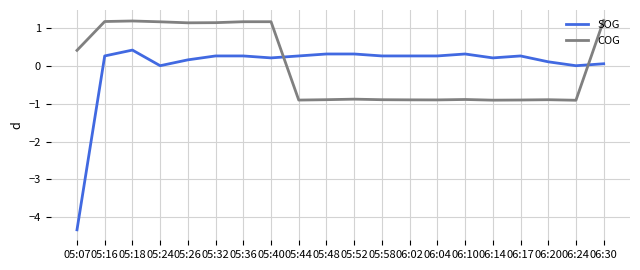

At 05:44, list the series in order from largest to smallest.

SOG, COG